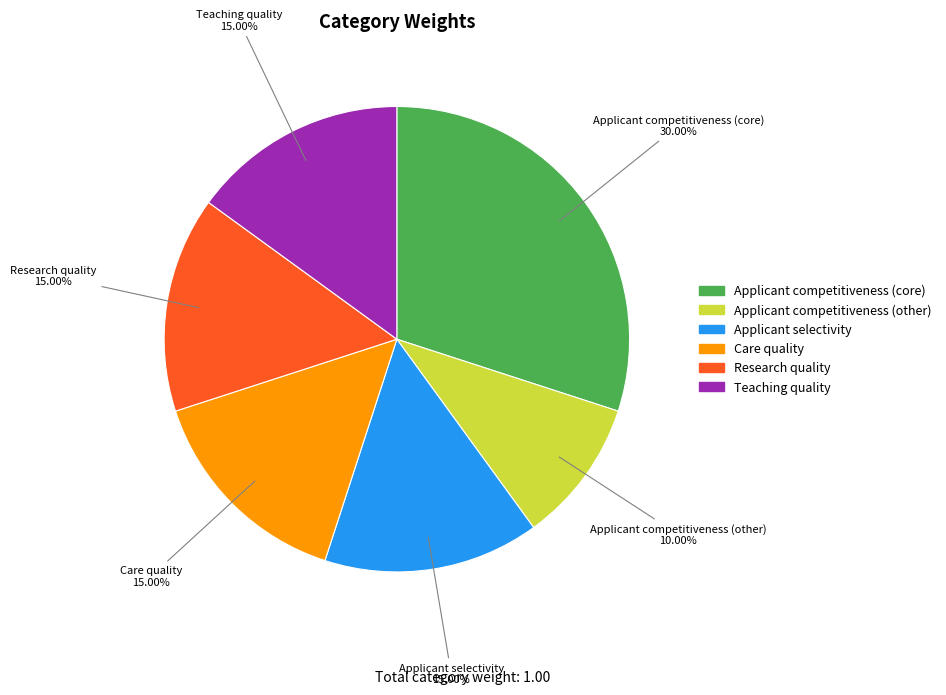

What percentage is the Applicant competitiveness (core) slice, to the nearest percent?

30%